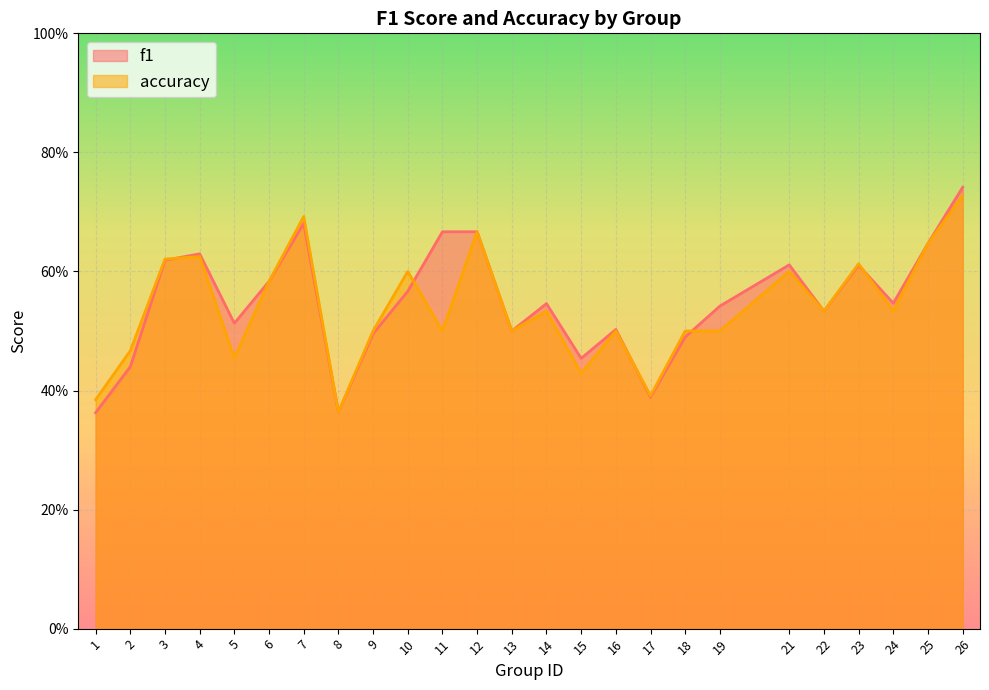

What is the difference between the second highest and minimum values in the accuracy series?

0.3